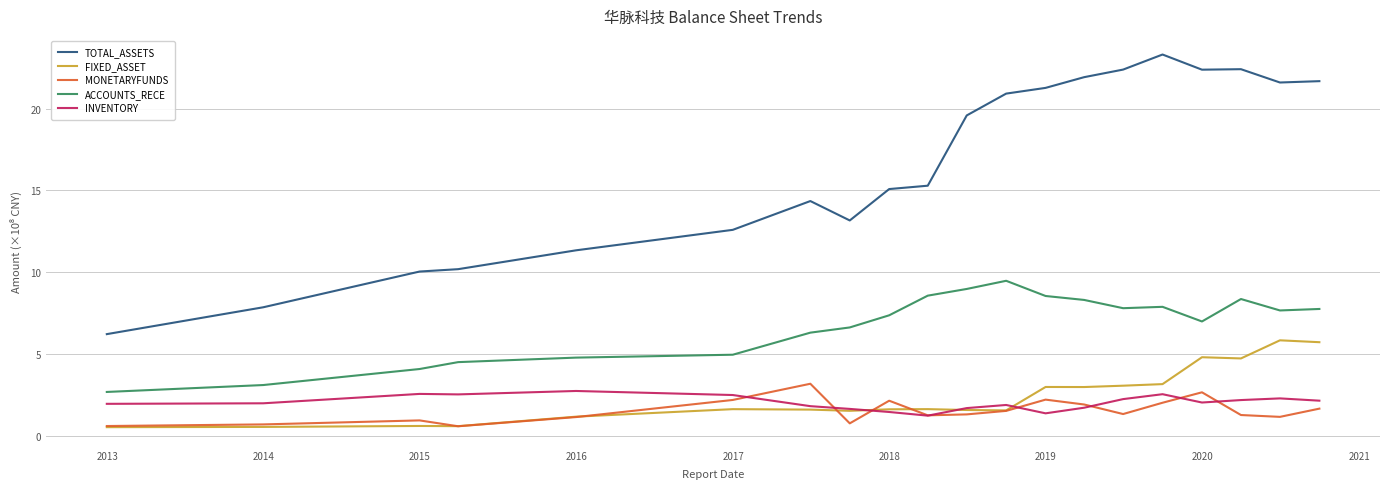

At how many categories does at least one series exceed 13?

14